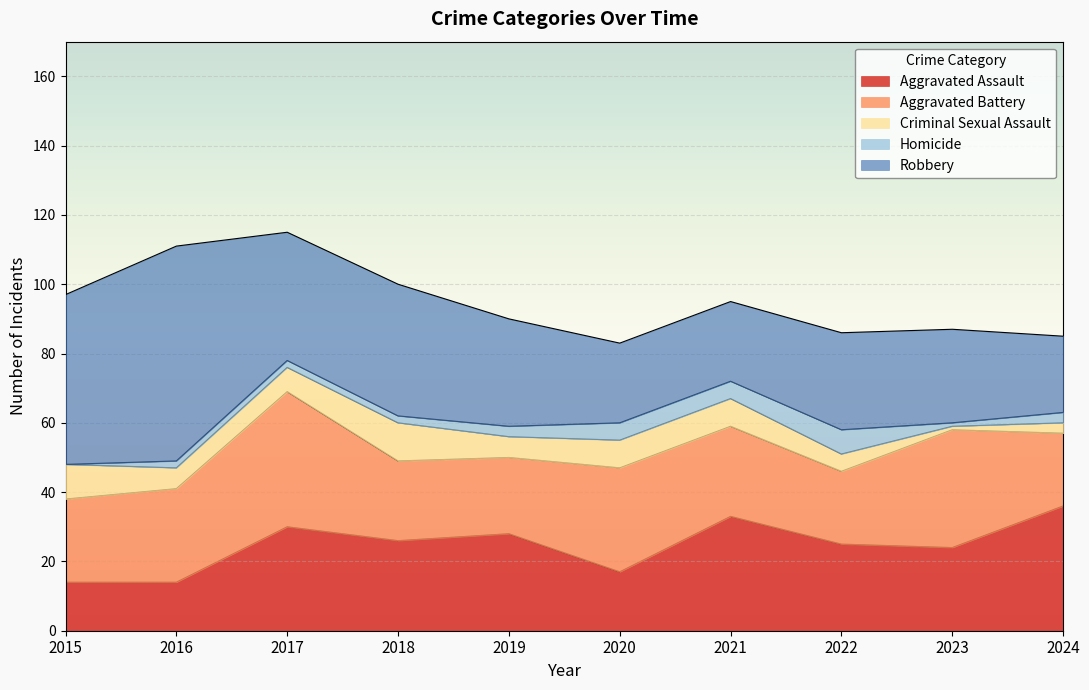

What is the spread (max minus min) of values at 2017?

37